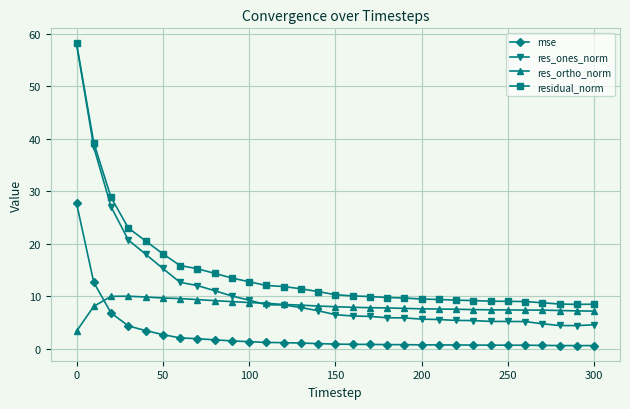

Which series has the largest total across all categories?

residual_norm